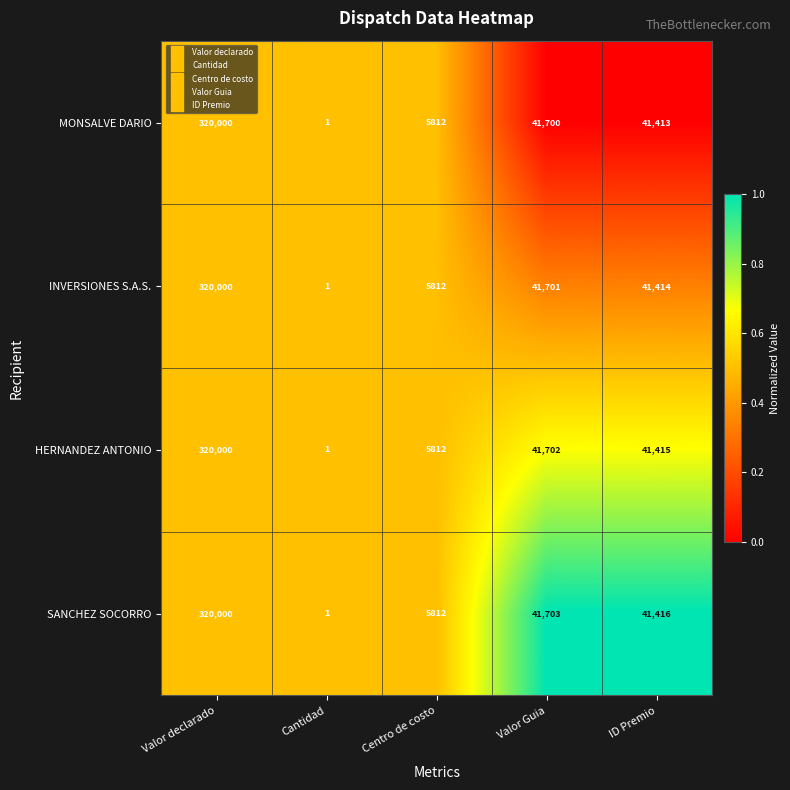

List the series in order of their overall mean, highest first.

SANCHEZ SOCORRO, HERNANDEZ ANTONIO, INVERSIONES S.A.S., MONSALVE DARIO